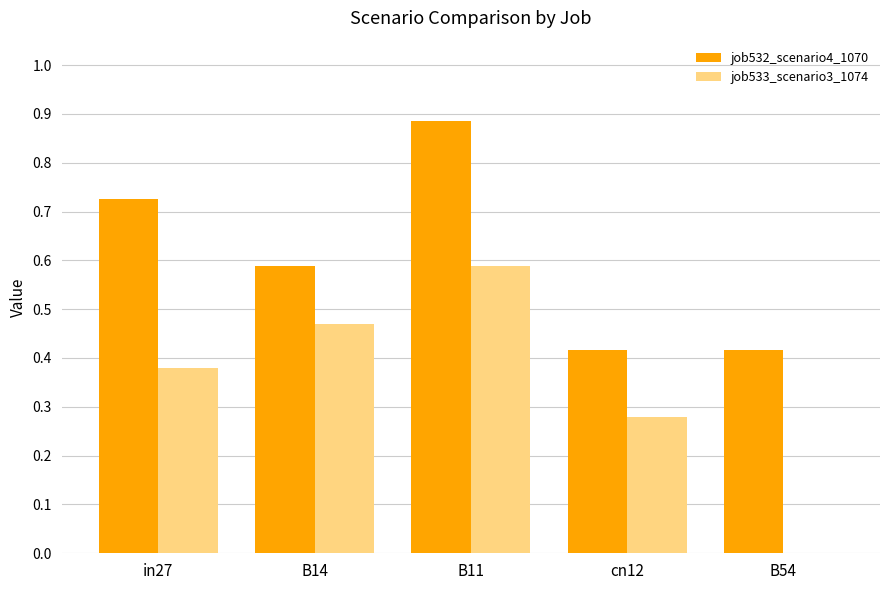

At which category is the sum across all series the highest?

B11